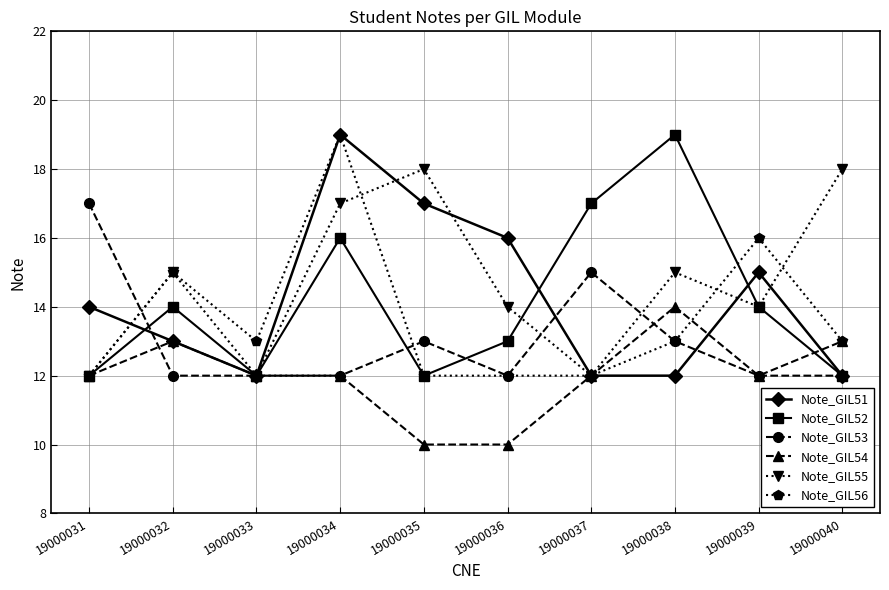

At which category is the sum across all series the highest?

19000034